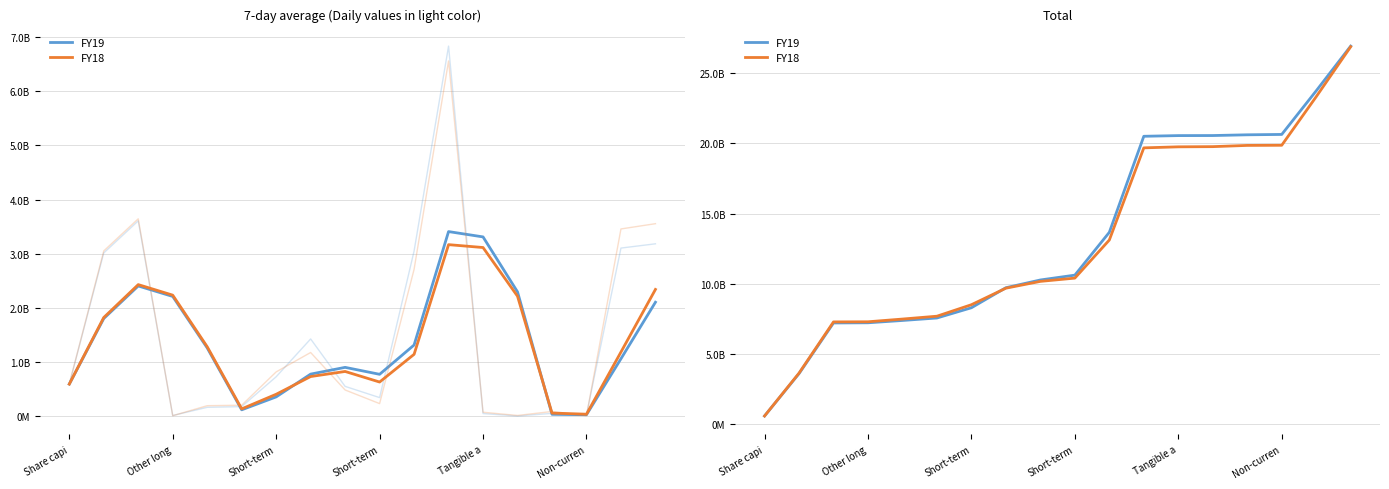

What is the sum of all FY18 values?

234996644800